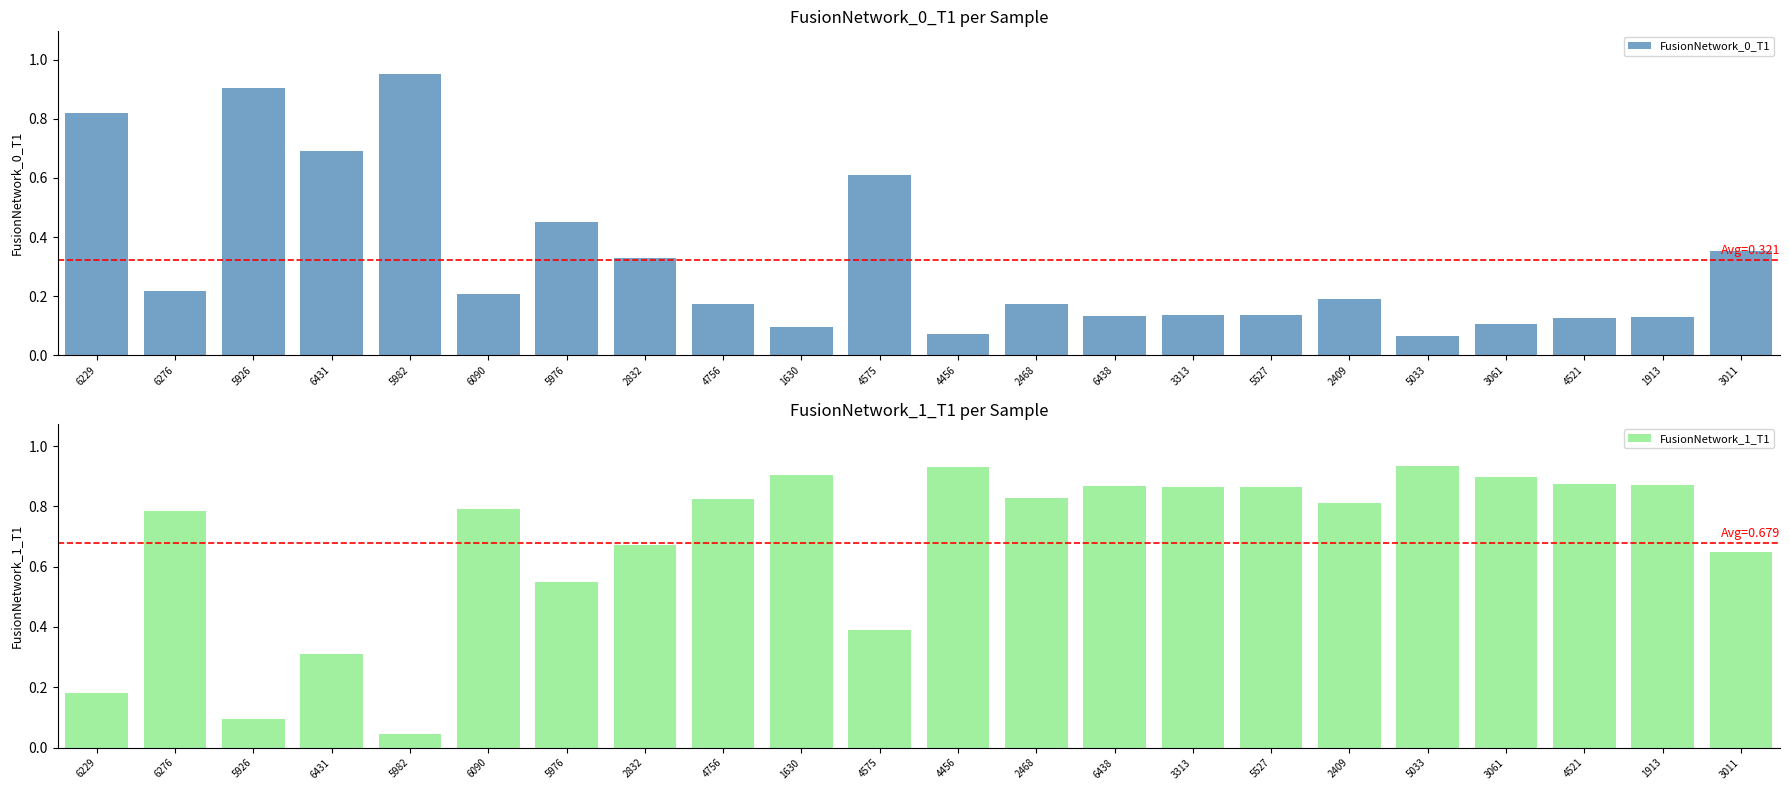

True or false: FusionNetwork_0_T1 has a value of 0.2 at 4756.

False